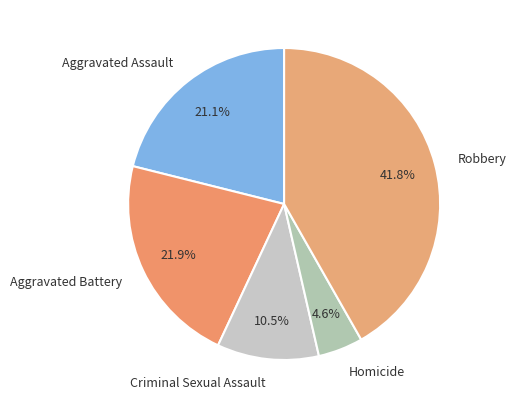

What is the smallest slice in the pie chart?

Homicide